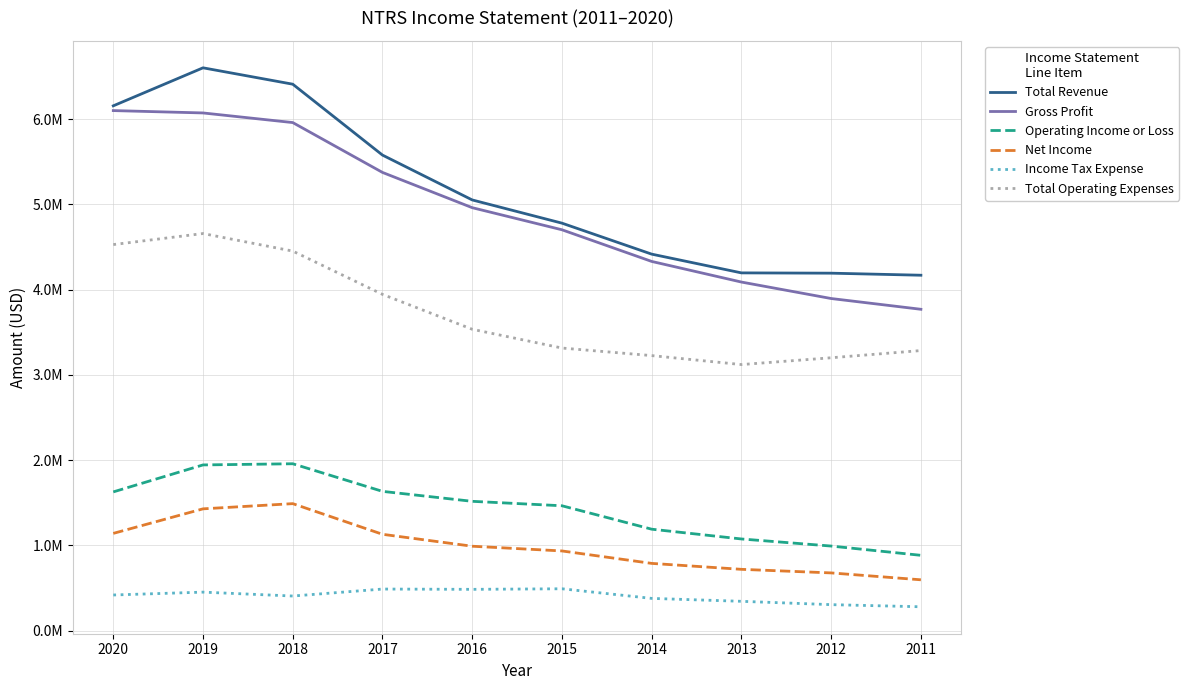

True or false: Total Operating Expenses and Net Income cross at least once.

False